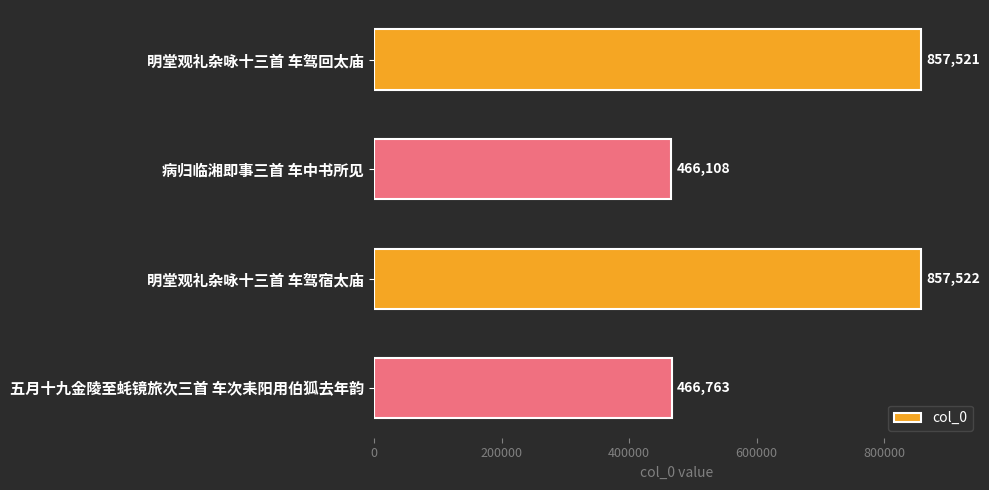

List the labels in order of value, largest first.

明堂观礼杂咏十三首 车驾宿太庙, 明堂观礼杂咏十三首 车驾回太庙, 五月十九金陵至蚝镜旅次三首 车次耒阳用伯狐去年韵, 病归临湘即事三首 车中书所见